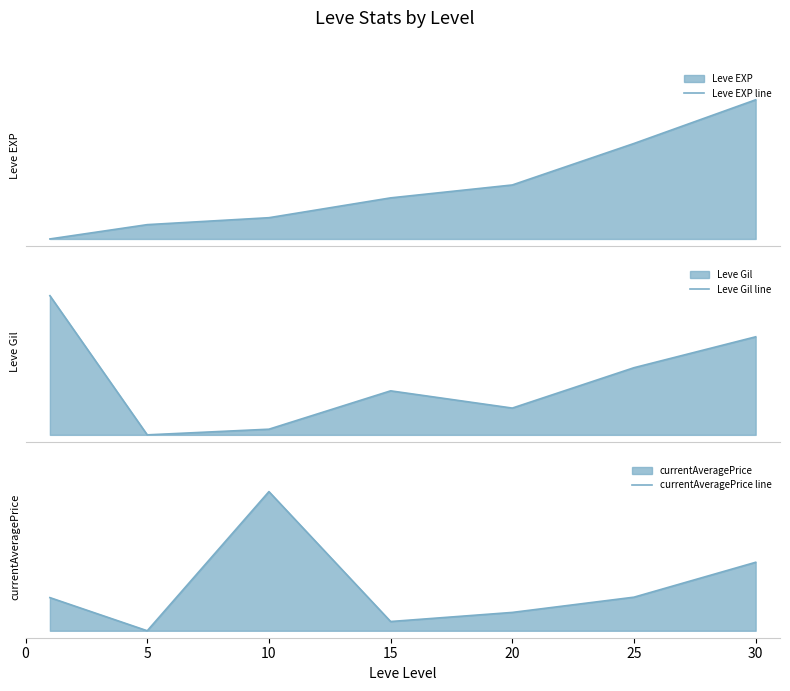

What are all the series names shown in the legend?

Leve EXP line, Leve Gil line, currentAveragePrice line